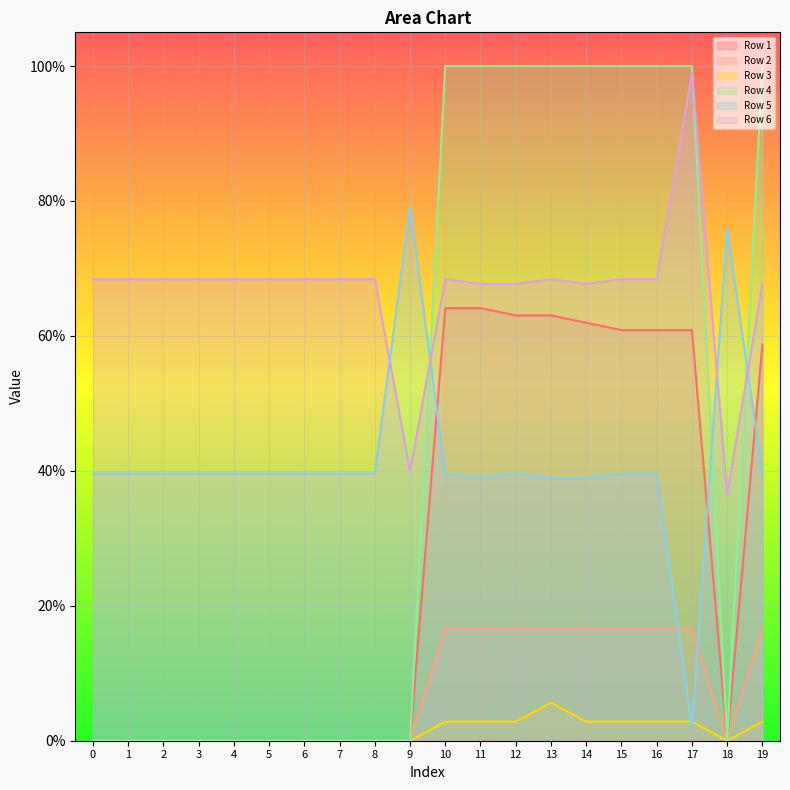

The Row 2 series shows 0.0 at 5. True or false?

True